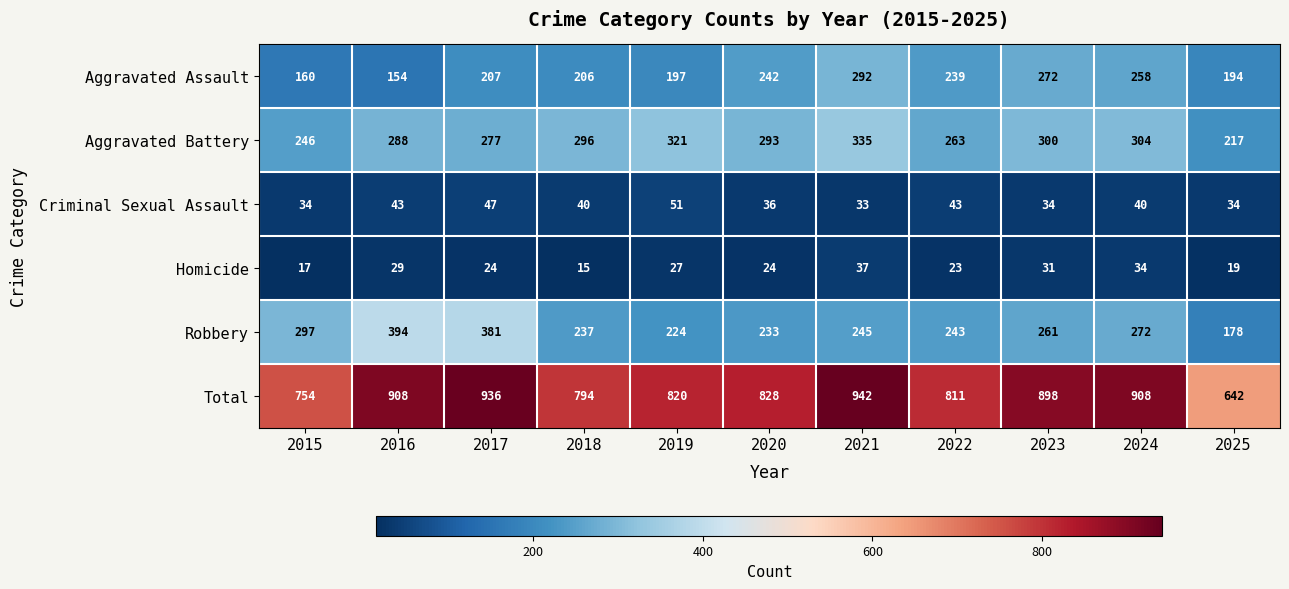

At which category is the sum across all series the highest?

2021